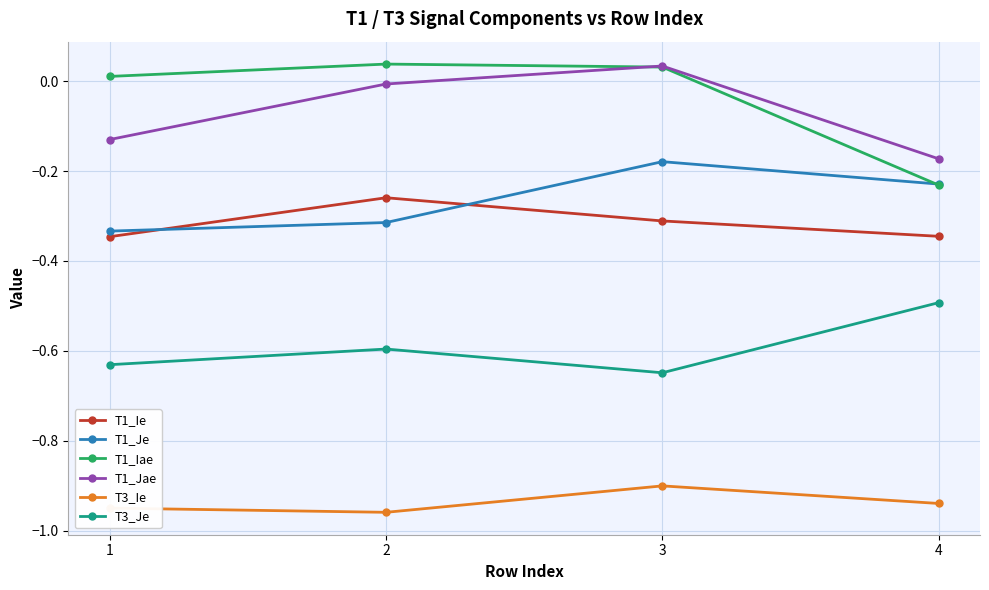

Which series changed the most between 1 and 3?

T1_Jae